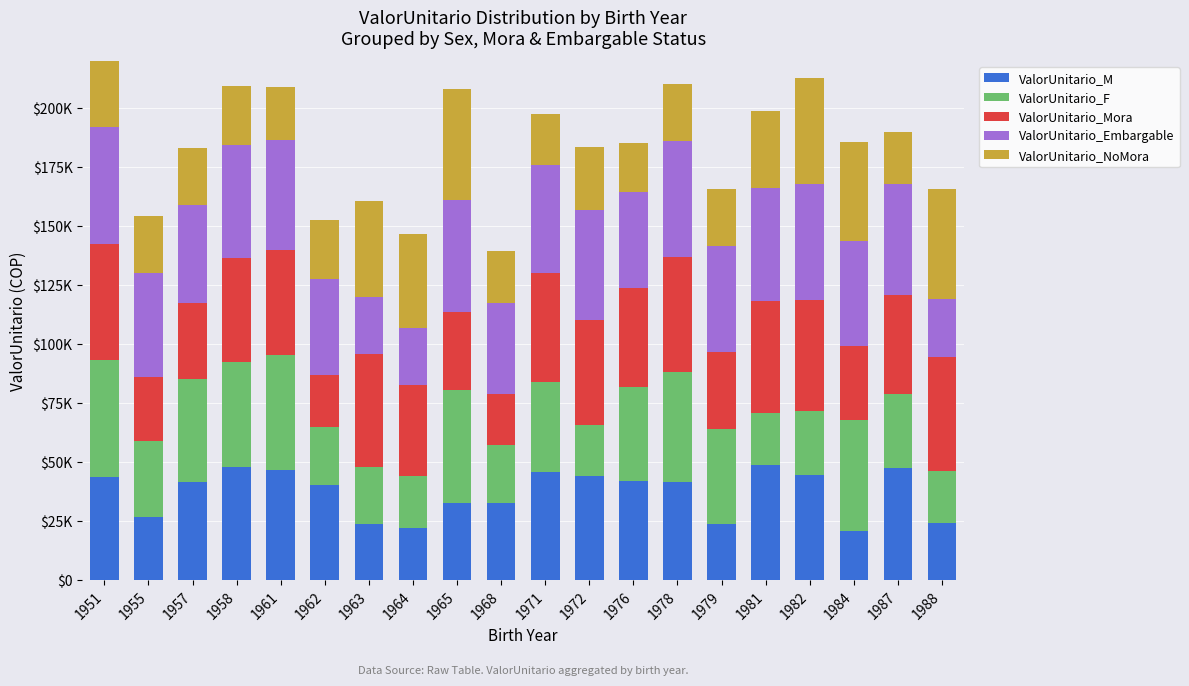

Is it true that ValorUnitario_F equals 19608.5 at 1961?

False